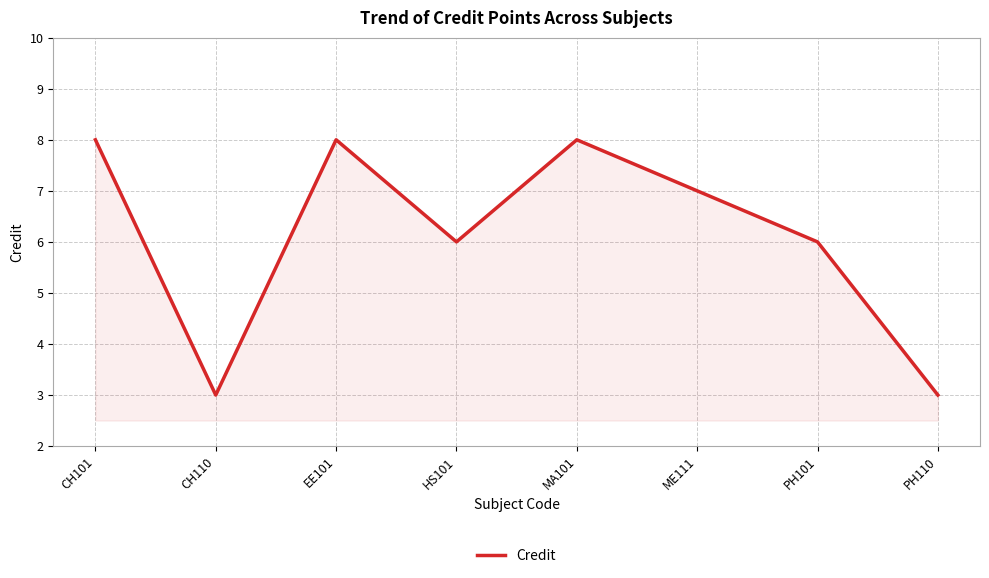

What is the minimum value shown in the chart?

3